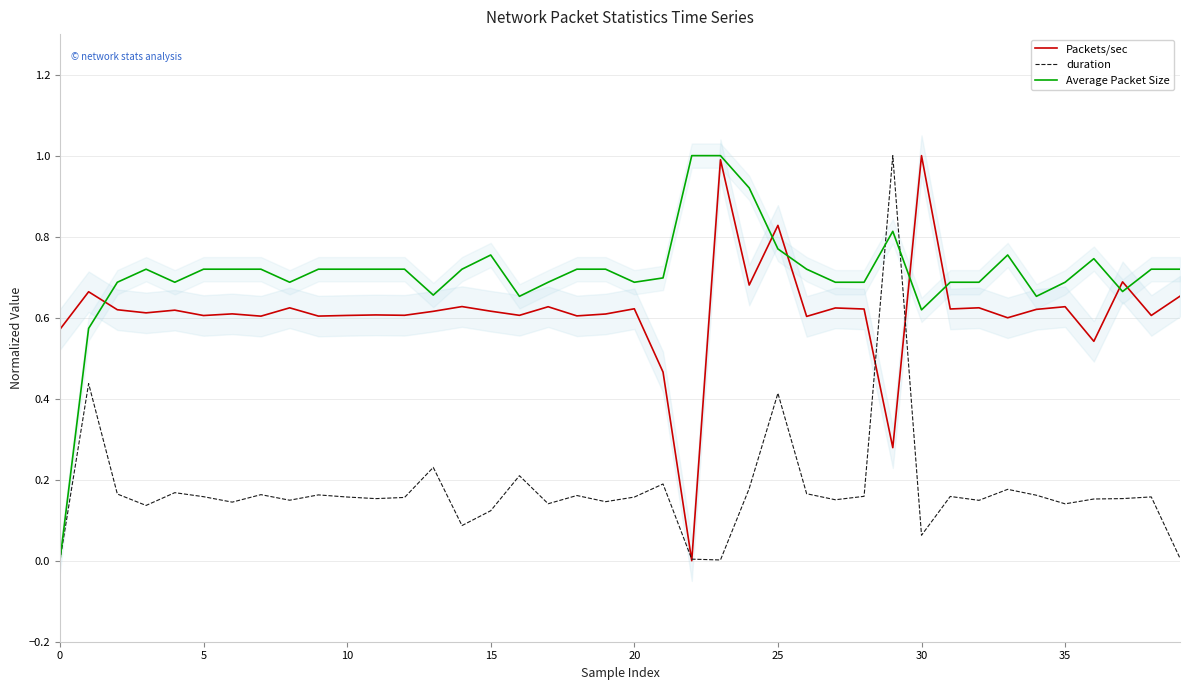

List the series in order of their peak value, highest first.

Packets/sec, duration, Average Packet Size